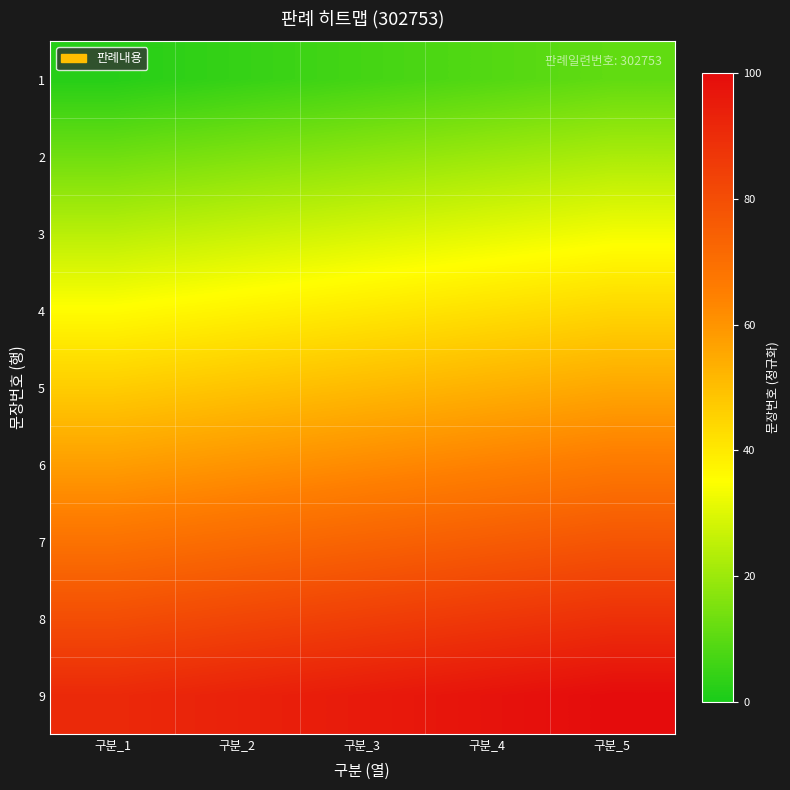

At how many categories does at least one series exceed 26?

5